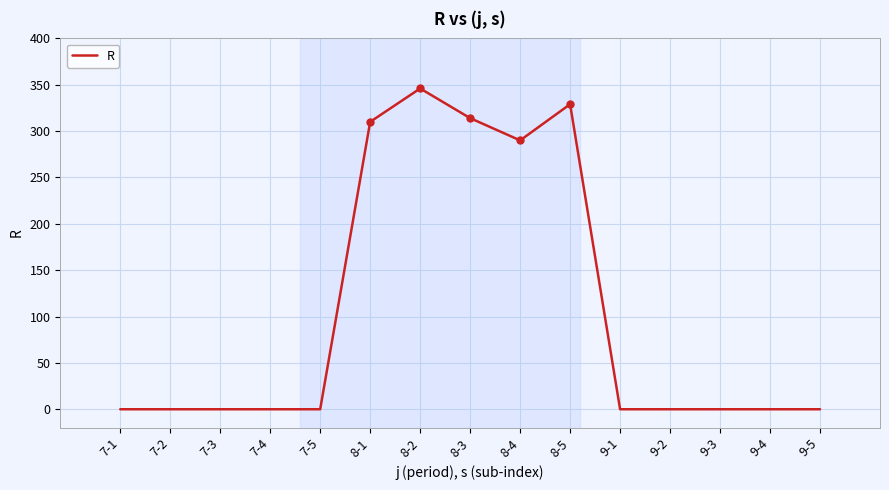

How many values exceed 0?

5